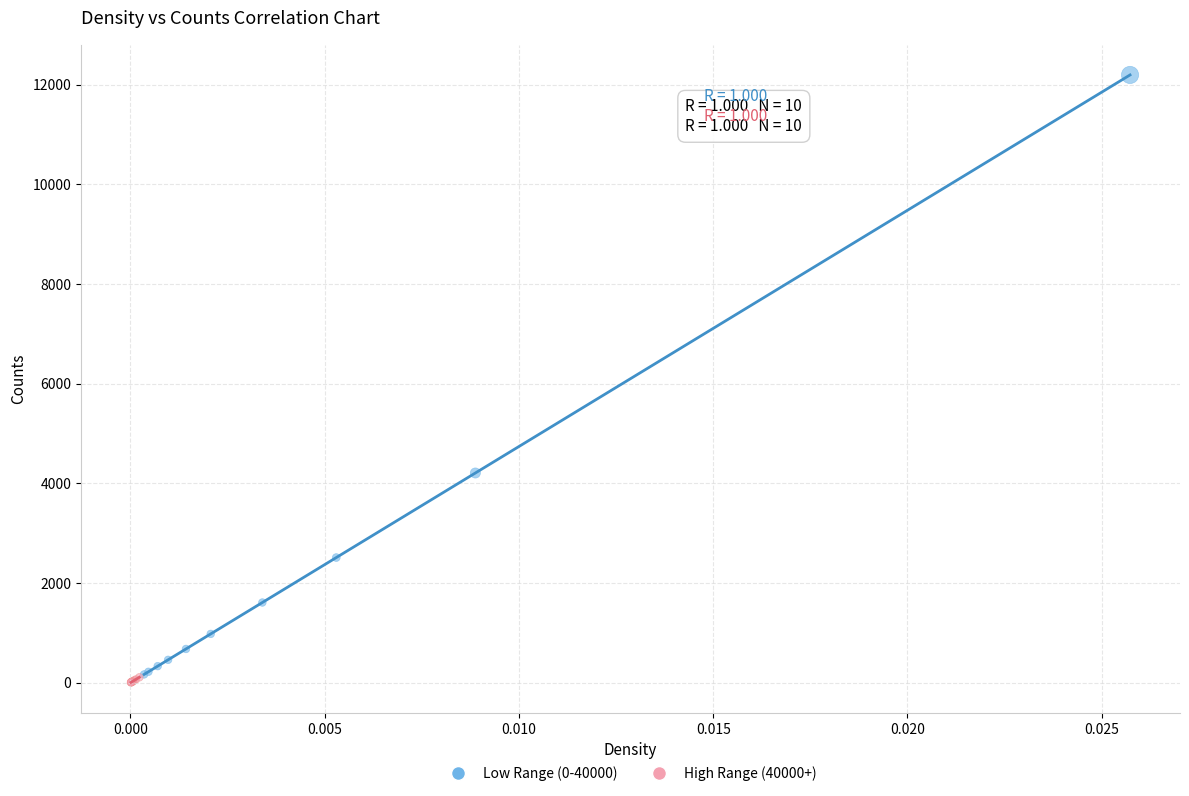

Which series reaches the maximum Y coordinate?

Low Range (0-40000)